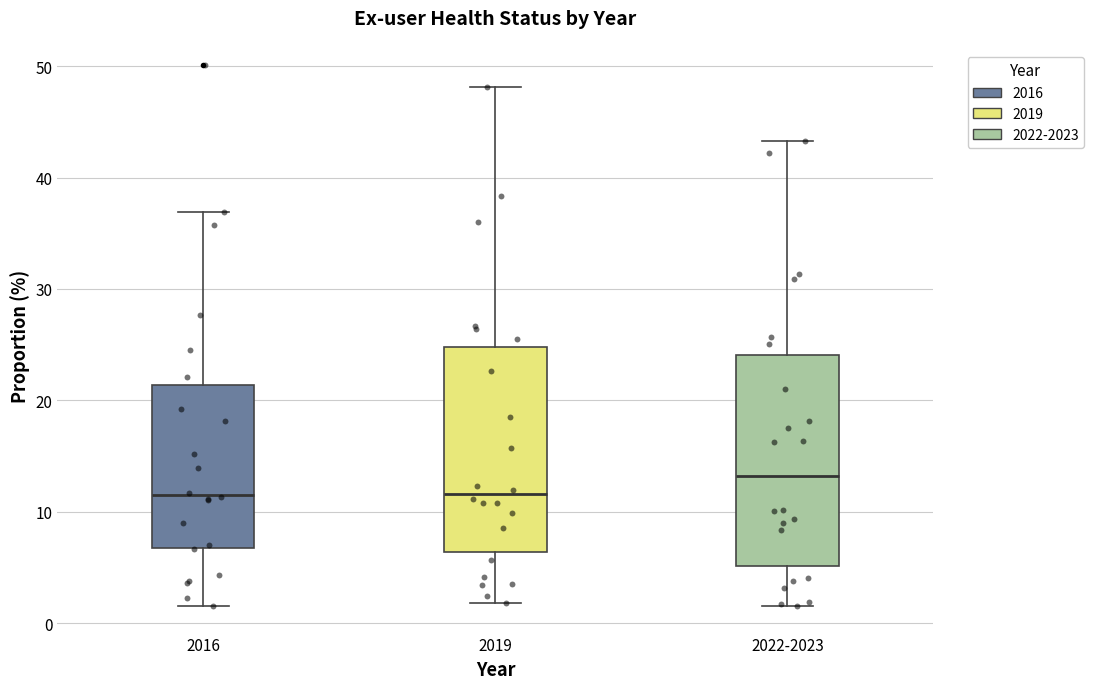

Reading left to right, read every box against the y-axis: the position of its median line, the range the box covers, and the ends of its whiskers. The values are not printed on the chart, so give them approximately, as read against the axis.

2016: median 12, box 7 to 21, whiskers 2 to 37
2019: median 12, box 6 to 25, whiskers 2 to 48
2022-2023: median 13, box 5 to 24, whiskers 2 to 43